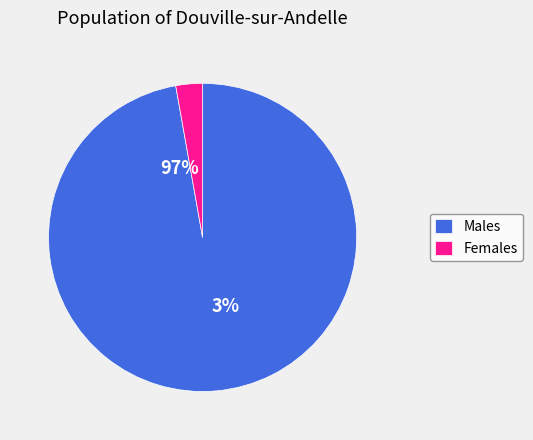

Combined, do 36 and 10 account for over 50%?

No